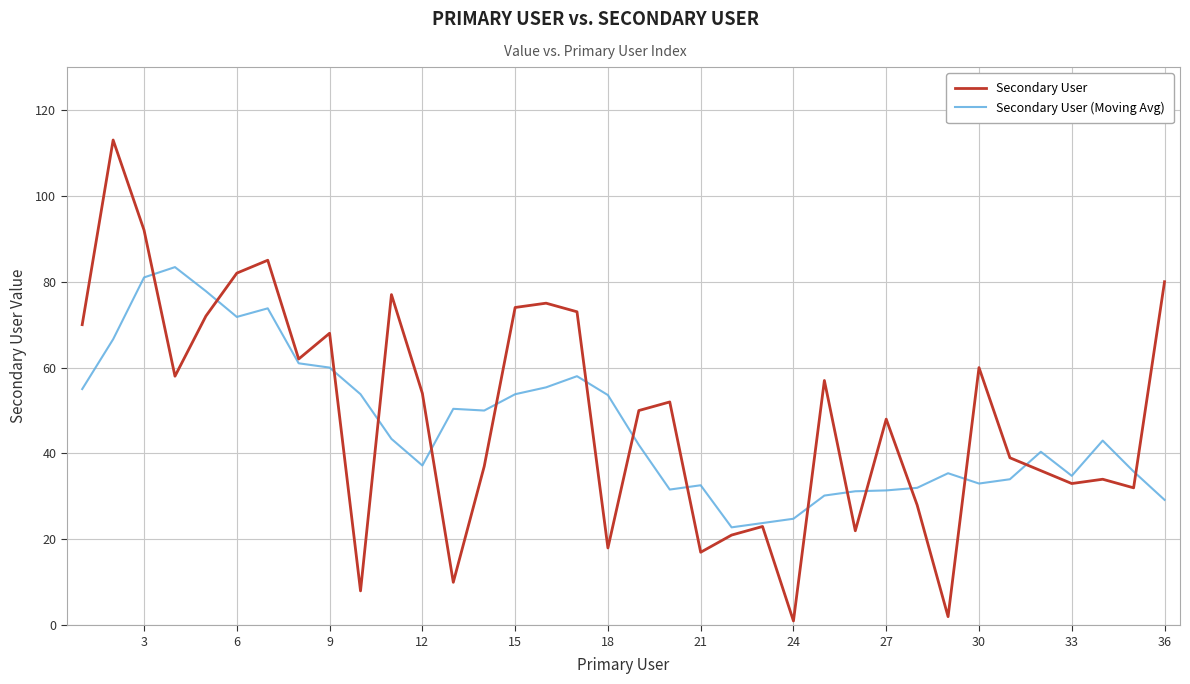

Which series has the widest spread of values?

Secondary User